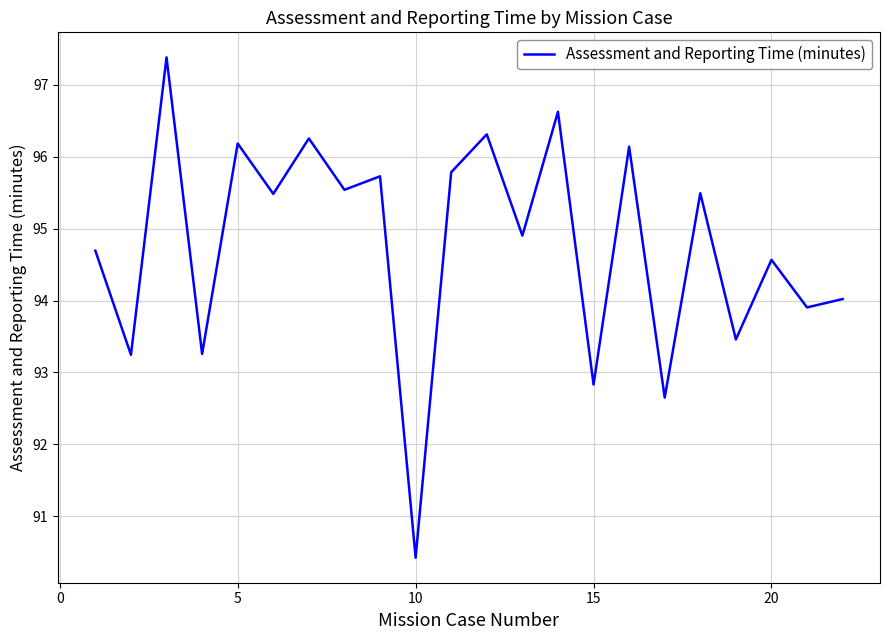

What is the minimum value shown in the chart?

90.4